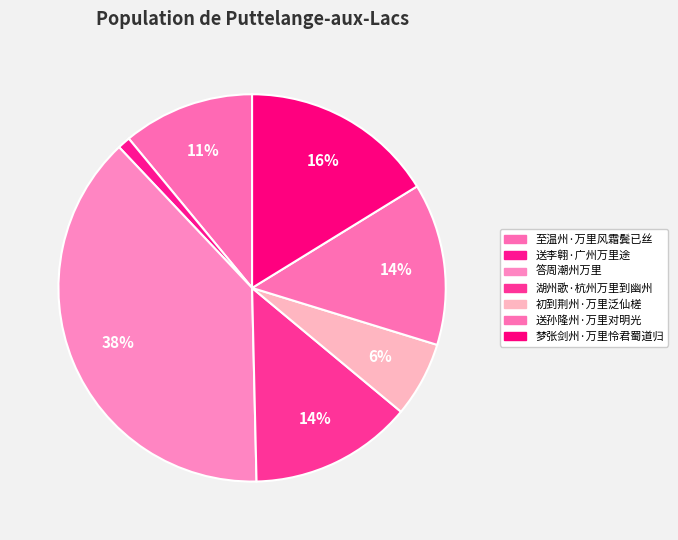

True or false: 梦张剑州·万里怜君蜀道归 accounts for 16% of the total.

True